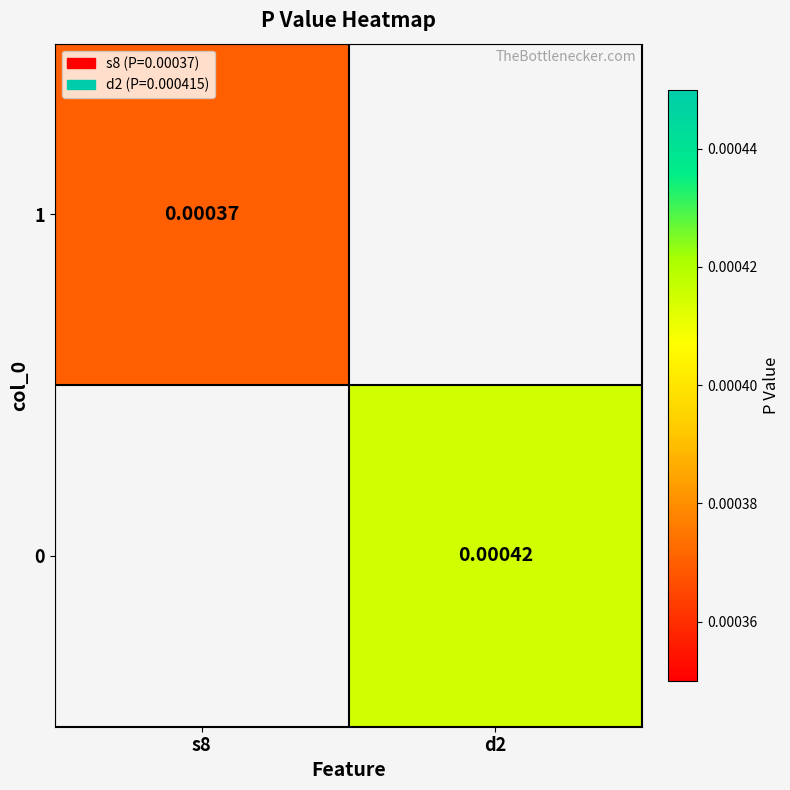

Is the value of 0 at d2 greater than the value of 1 at s8?

Yes